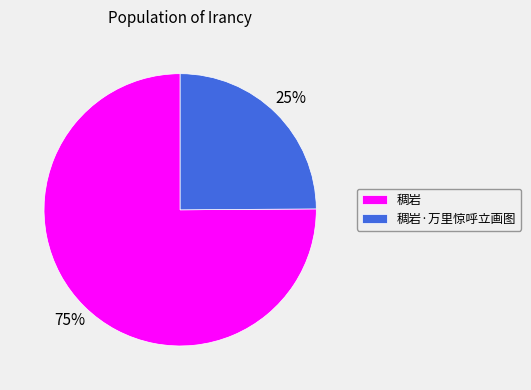

To the nearest percent, what is the difference between the largest and smallest slice percentages?

50%